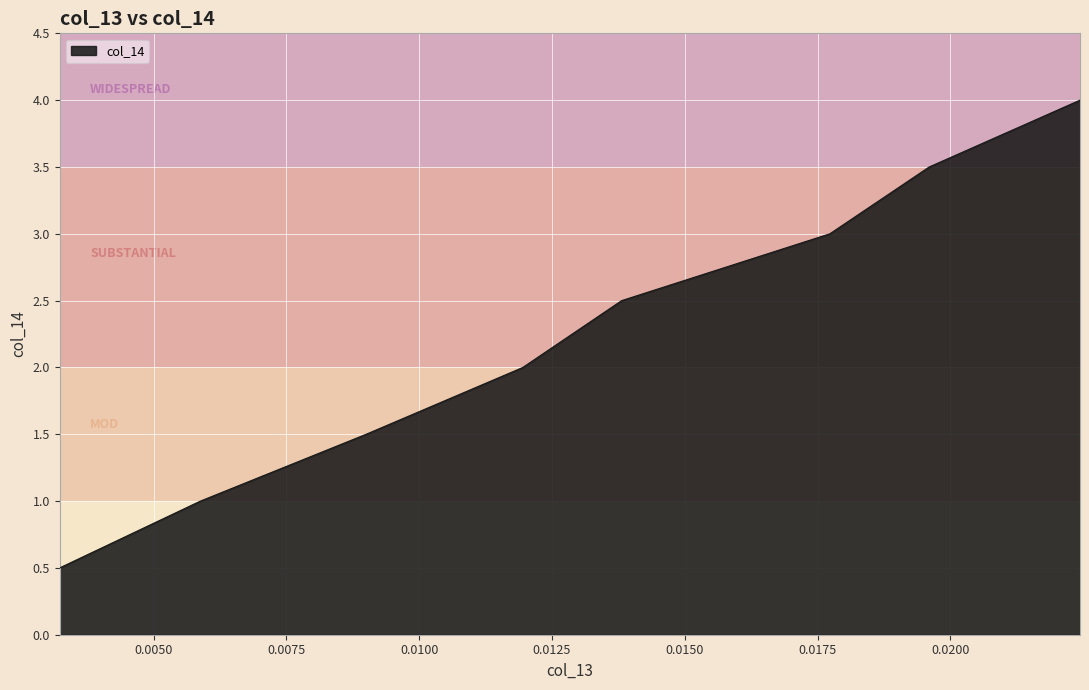

What is the difference between the maximum and minimum values?

3.5